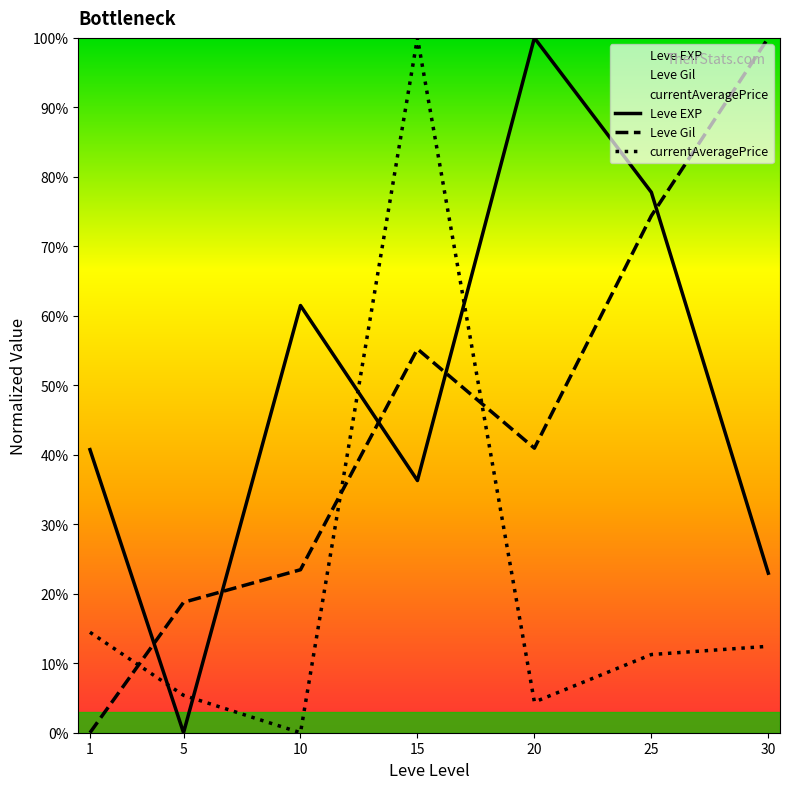

Where is Leve Gil nearest to the value 50?

15